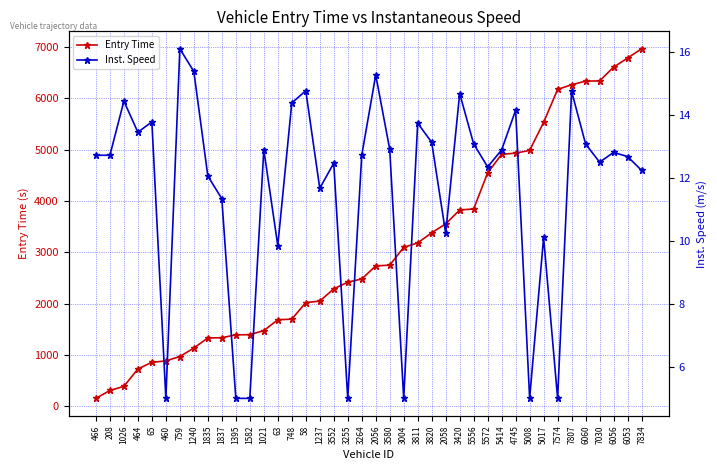

What is the label of the 34th point from the left?

7574